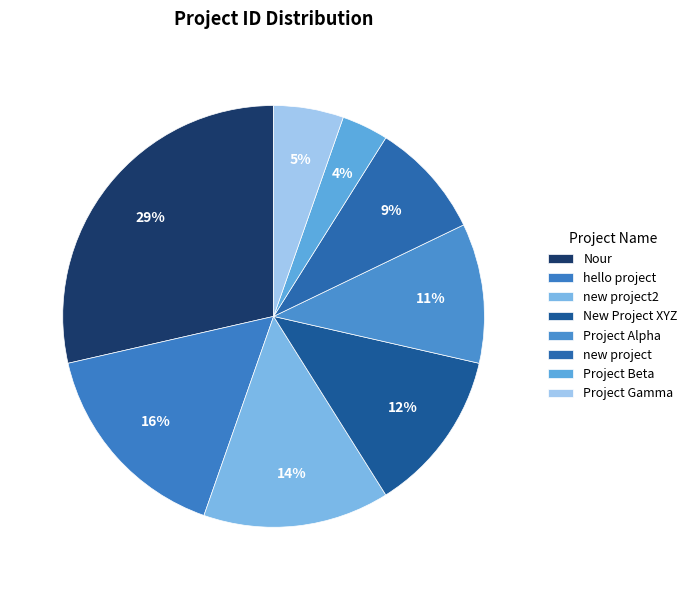

Which has a higher value, new project or Project Alpha?

Project Alpha